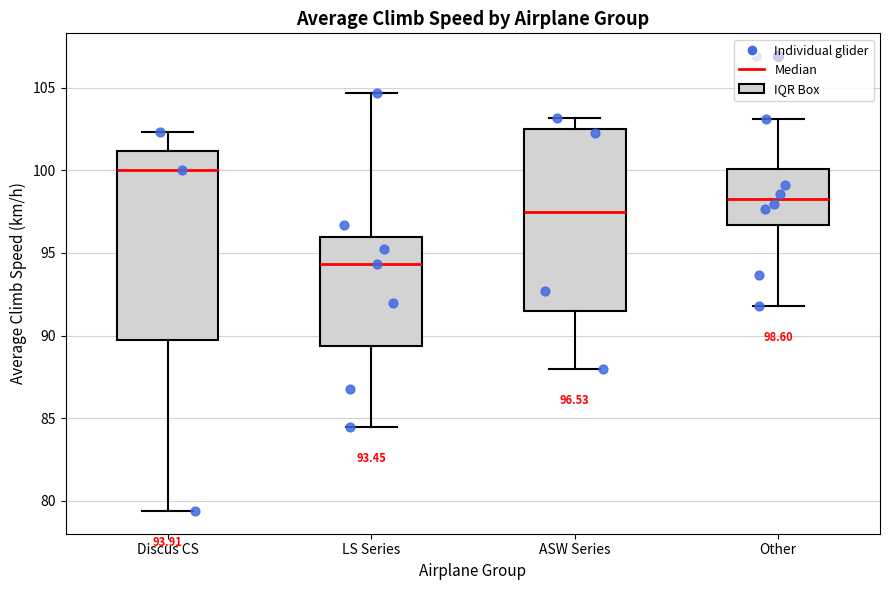

Which box's median line is the highest?

Discus CS